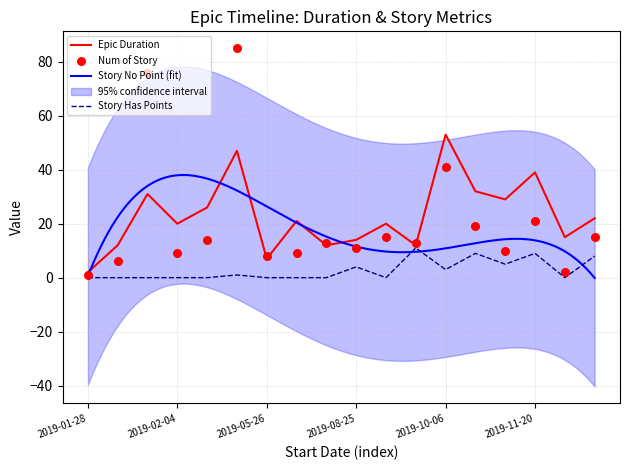

What is the total value across all series at 2019-05-26?

15